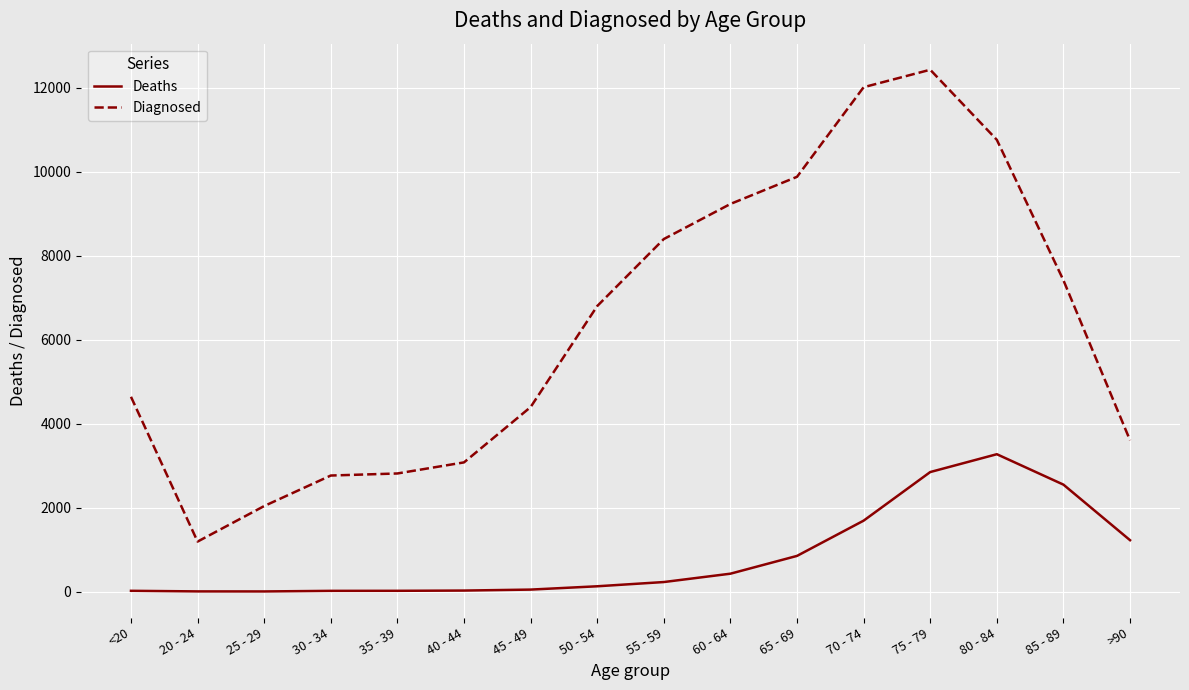

The Deaths series shows 4 at 20 - 24. True or false?

True